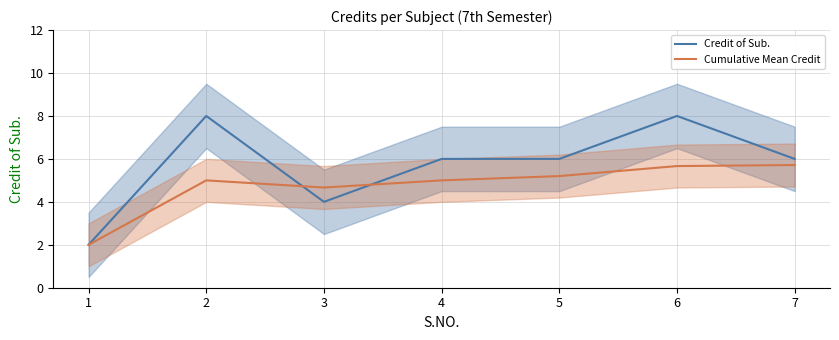

Where is the first local maximum for Credit of Sub.?

2